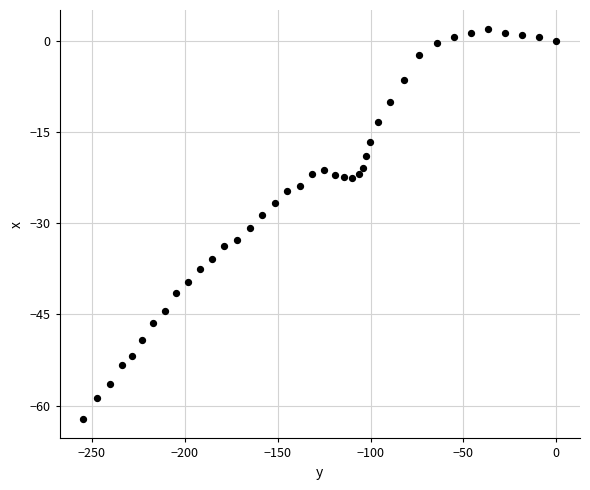

What is the range of X values (max minus min)?

254.7